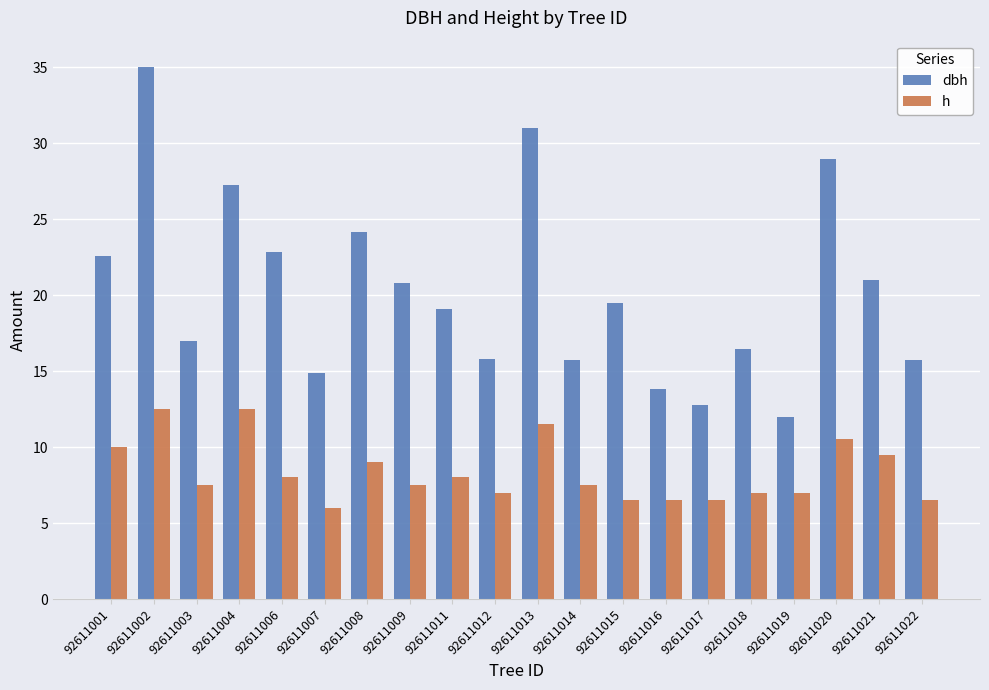

What is the spread (max minus min) of values at 92611011?

11.1